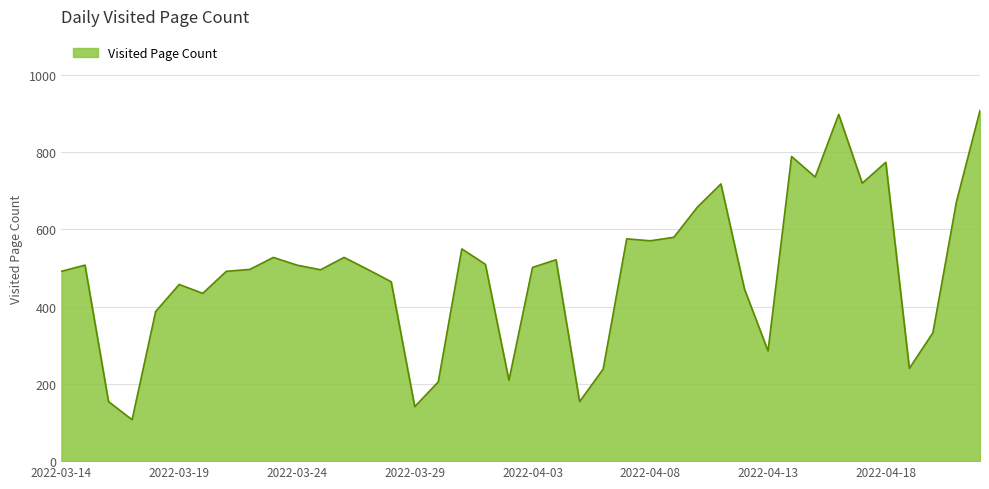

What is the difference between the maximum and minimum values?

800